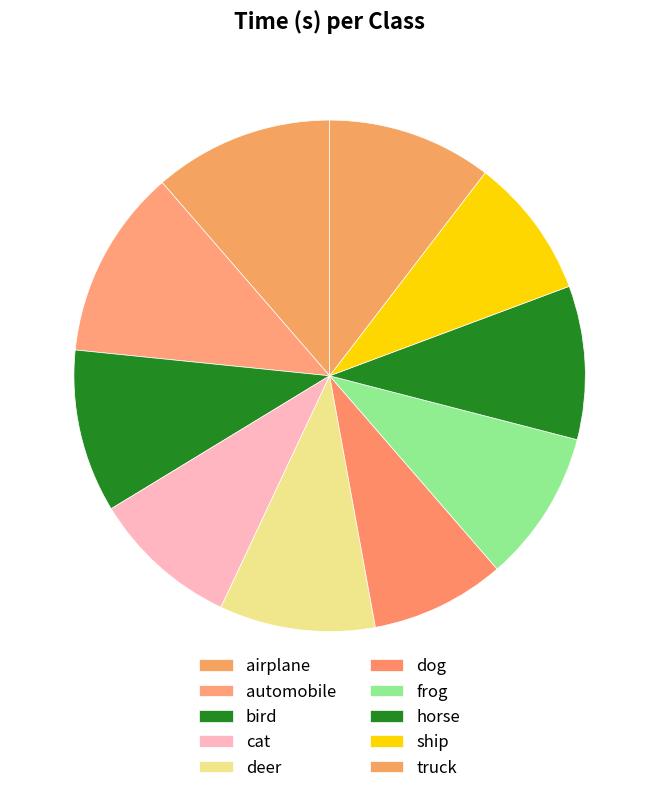

Is bird the majority of the pie?

No